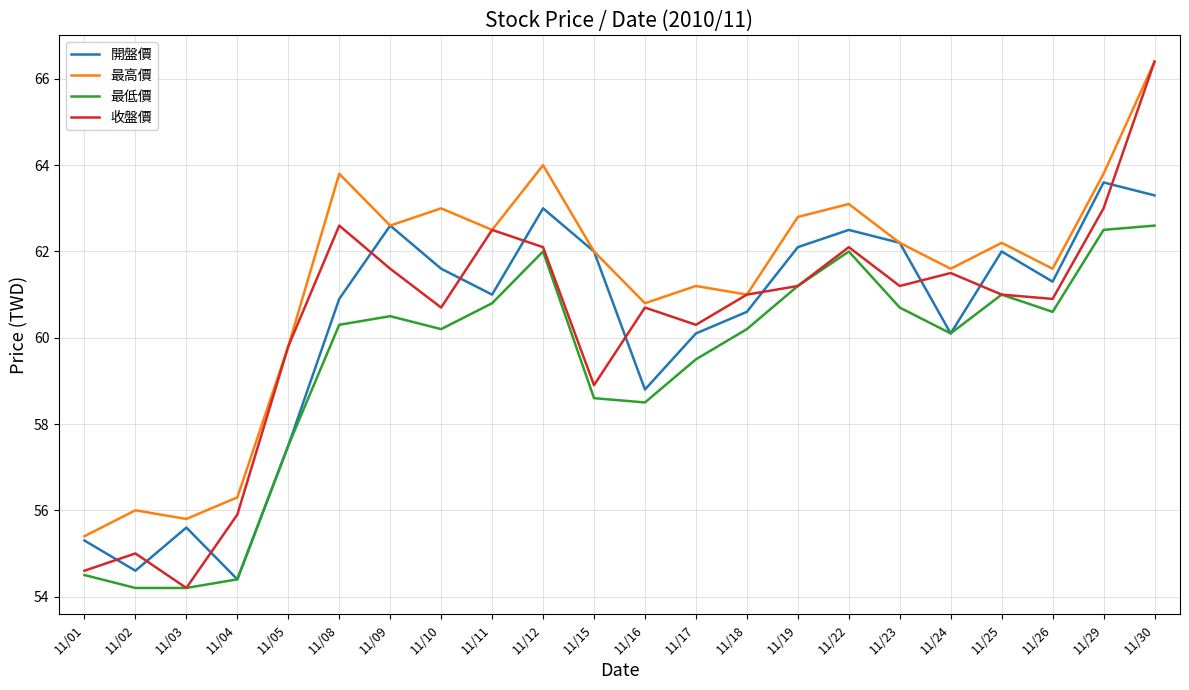

Is this an area chart (filled region under the line)?

No